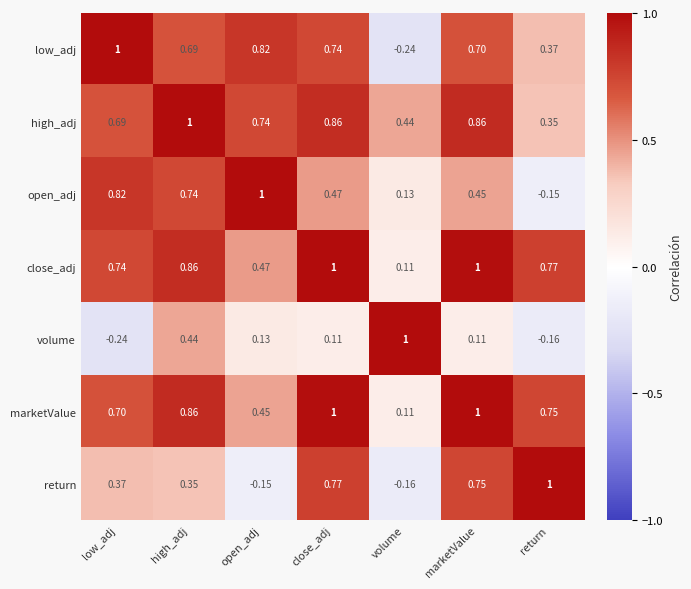

How many categories are shown in the chart?

7